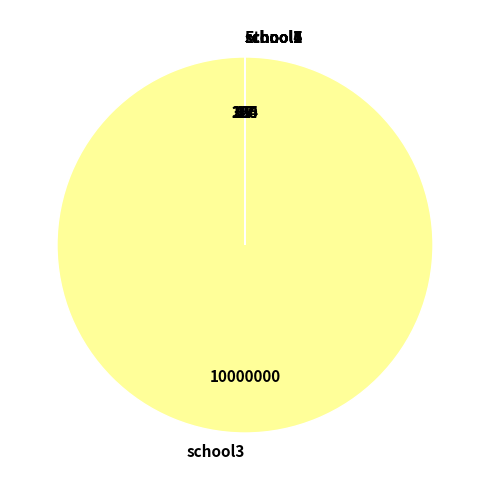

What is the largest slice in the pie chart?

school3